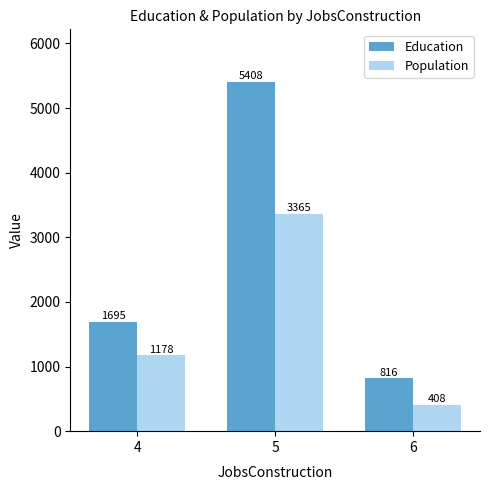

List the labels in order of Population value, smallest first.

6, 4, 5